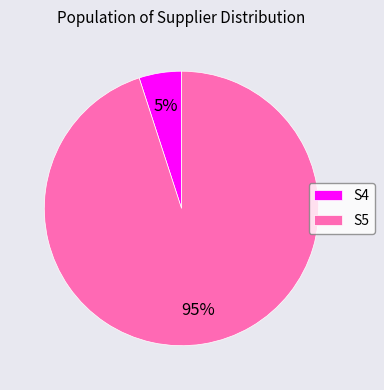

What is the smallest slice in the pie chart?

S4